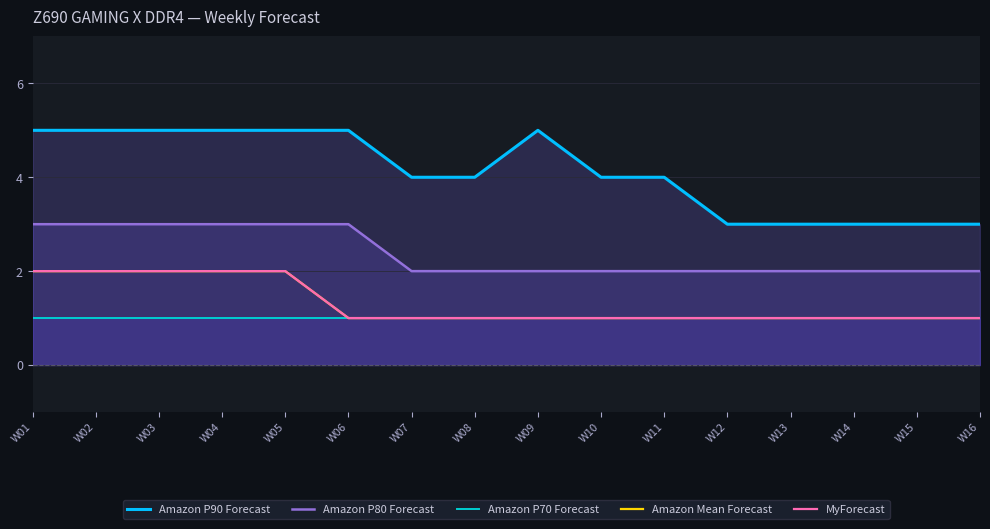

What is the difference between the maximum and minimum values in the Amazon Mean Forecast series?

1